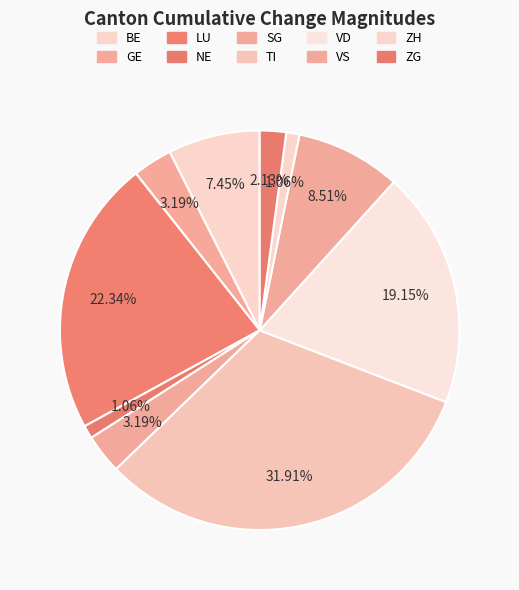

Does any single category account for the majority?

No